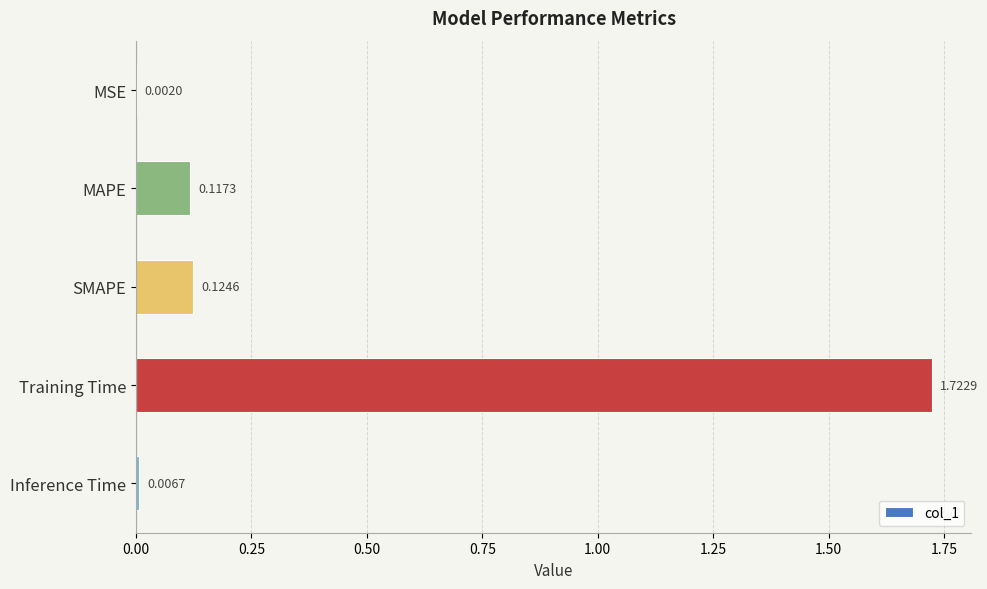

At which label is the value closest to 0?

MSE